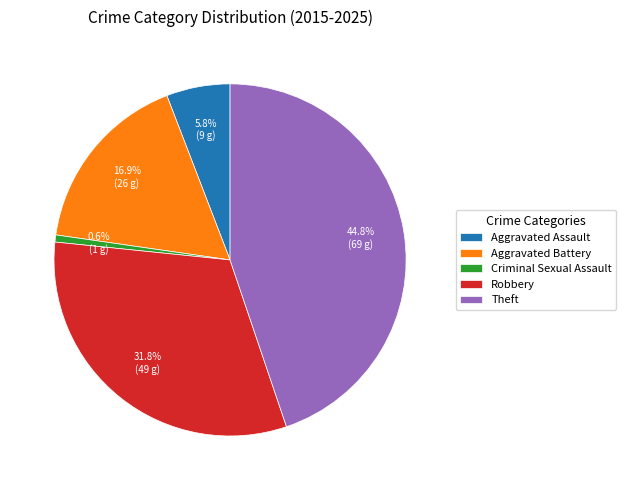

Which slice is the largest?

Theft